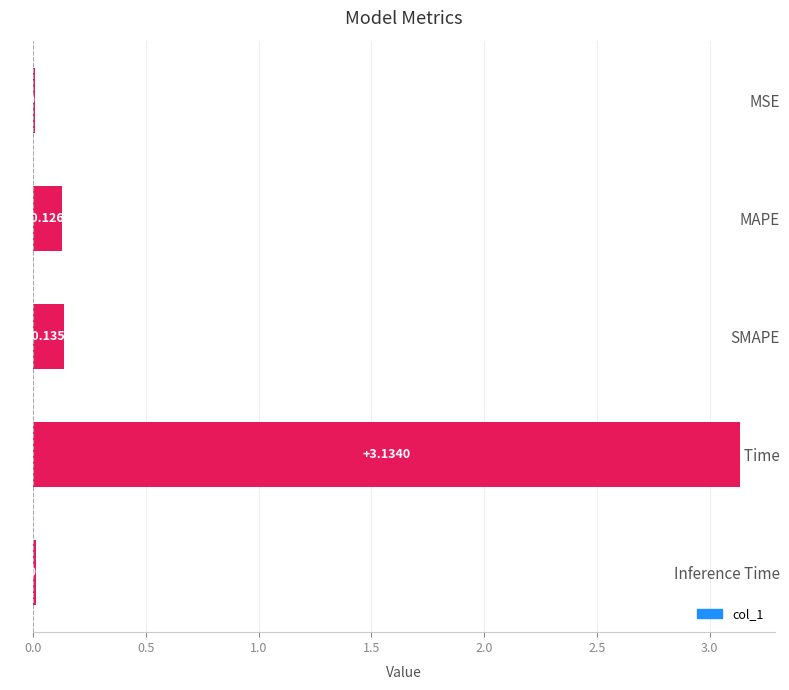

What is the change in value from MSE to SMAPE?

+0.1